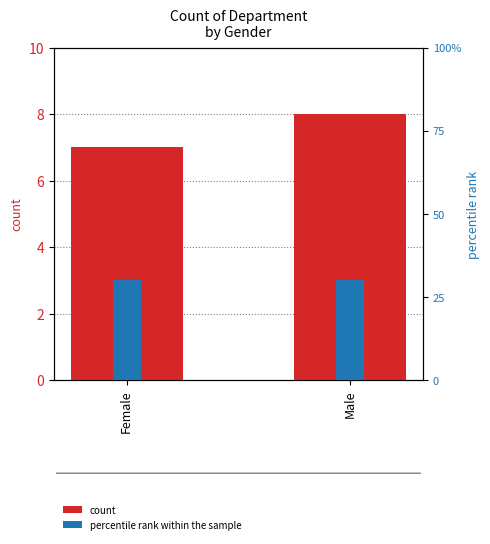

At how many categories does at least one series exceed 2?

2